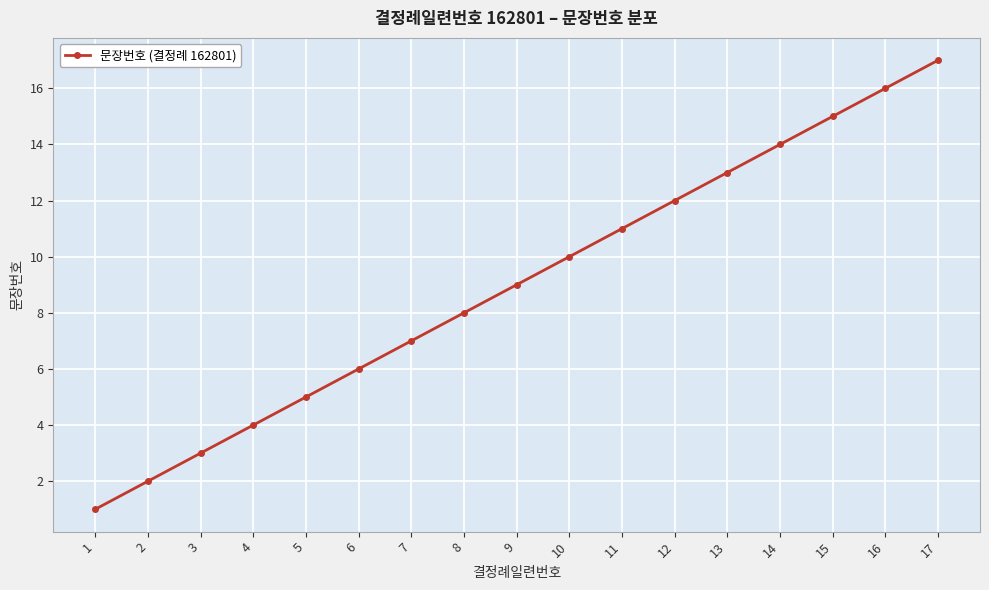

Reading left to right, extract all data points from this chart.

1	2	3	4	5	6	7	8	9	10	11	12	13	14	15	16	17